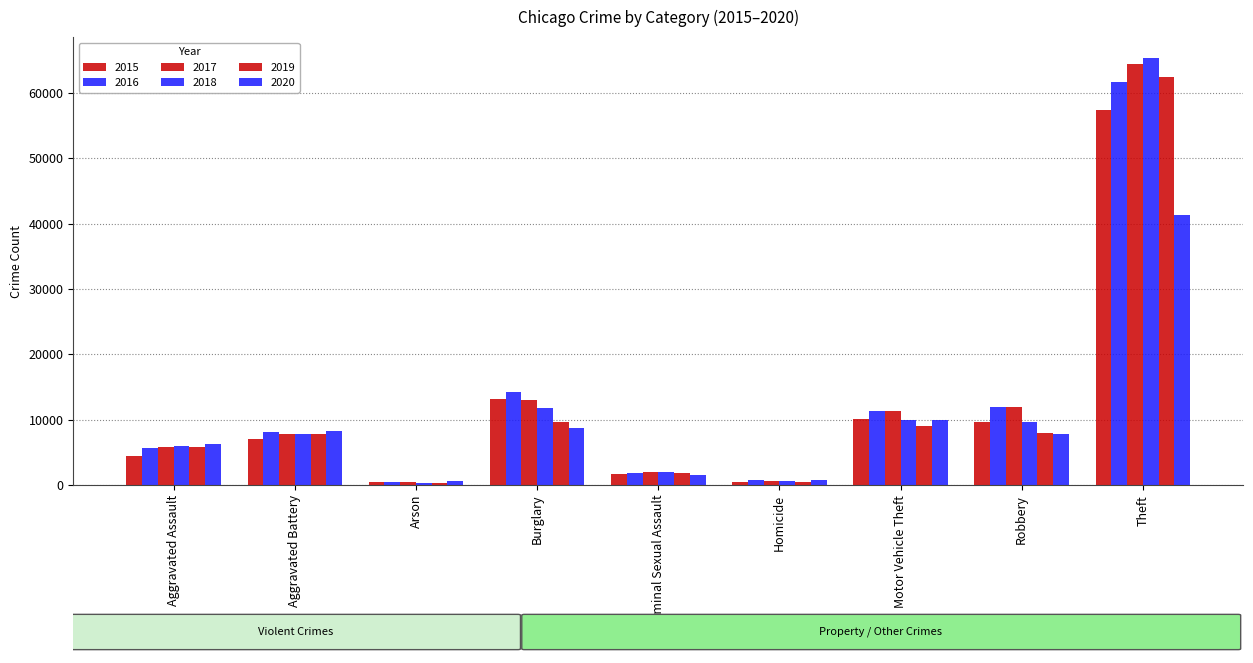

What is the average value of the 2018 series?

12604